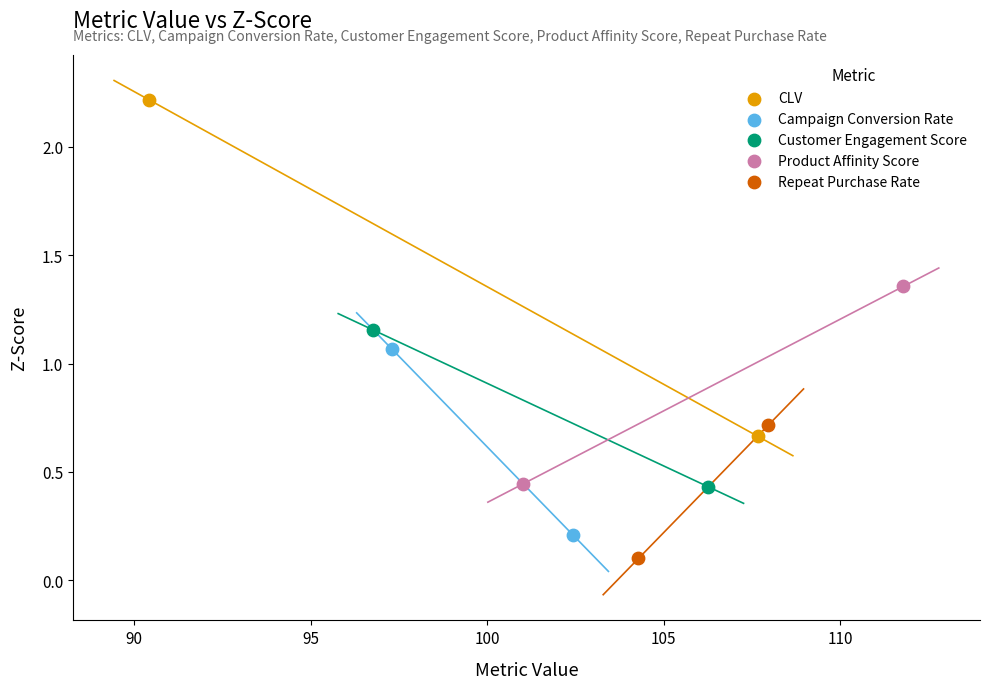

Which series contains the highest Y value?

CLV